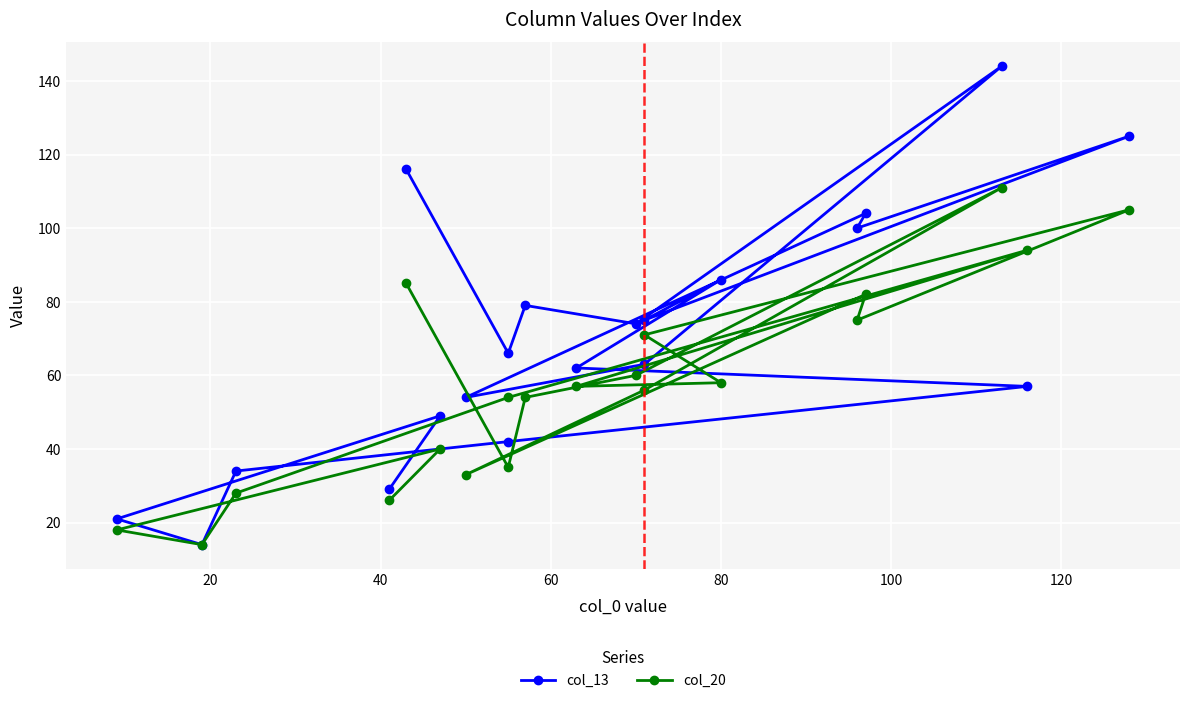

In col_13, how many points are lower than both neighbors (excluding endpoints)?

6